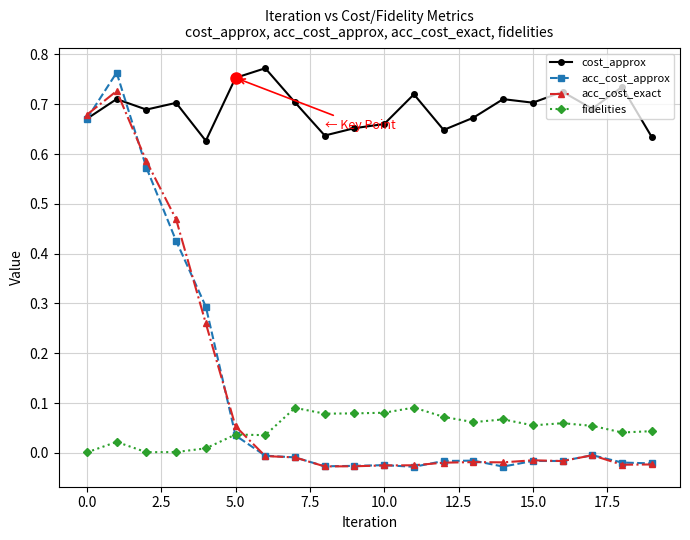

Which series has the largest range (max minus min)?

acc_cost_approx